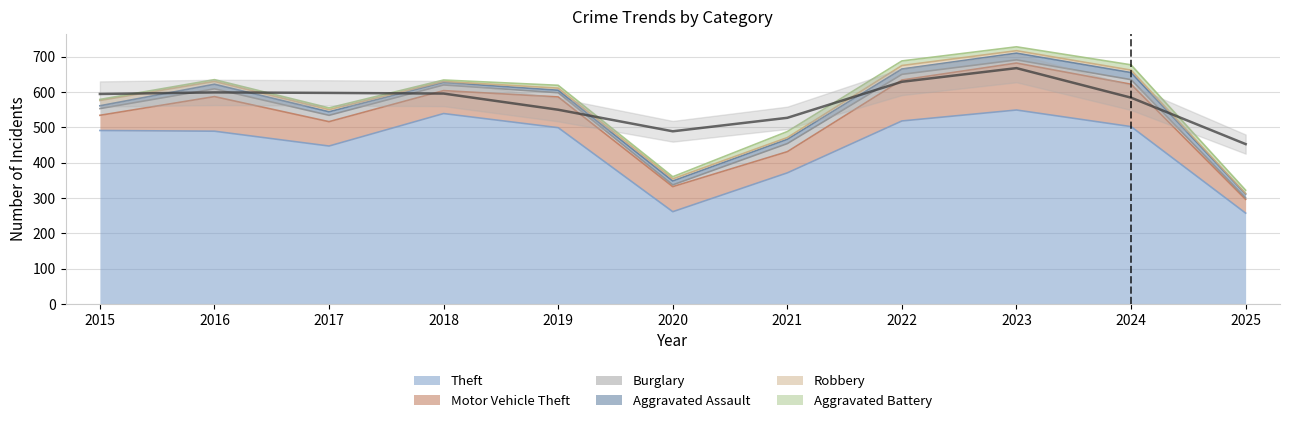

Where do Aggravated Battery and Burglary first cross each other?

2019 and 2020